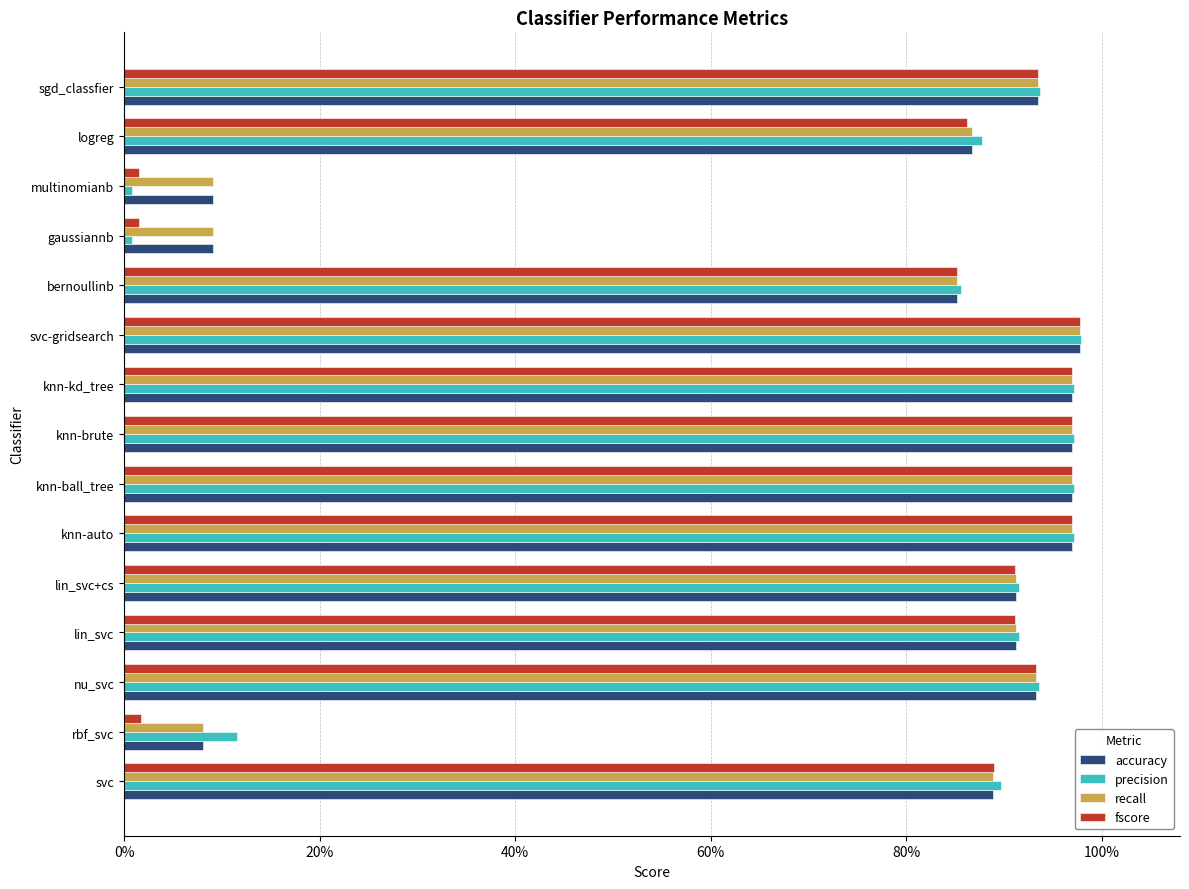

At how many categories does at least one series exceed 0?

15